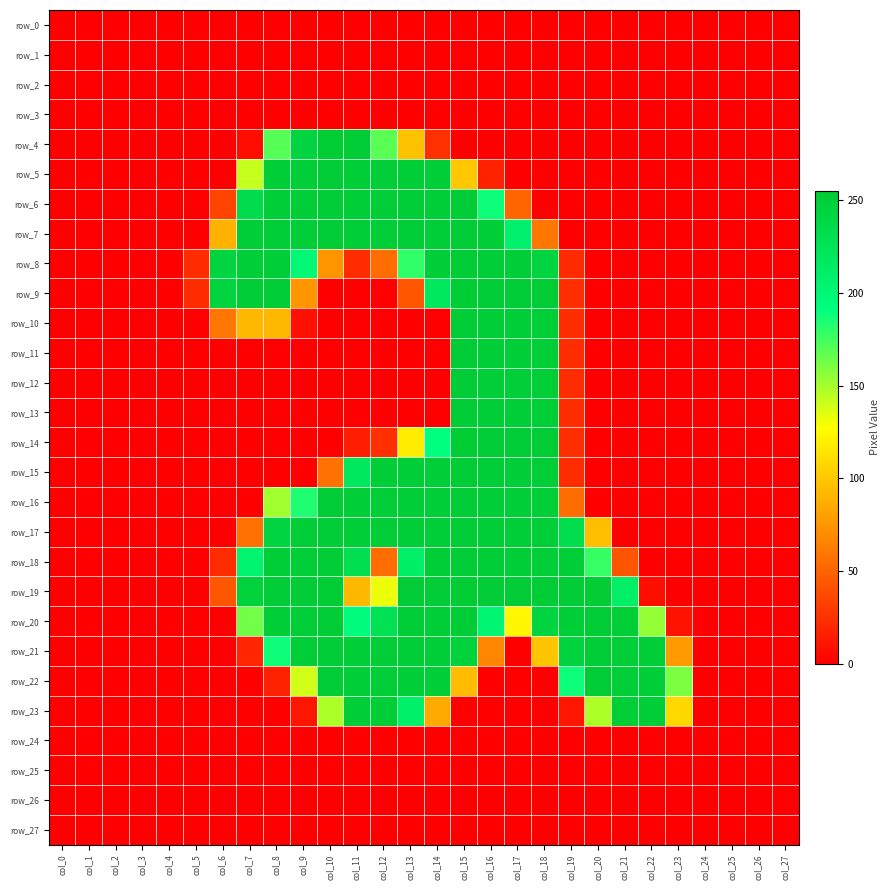

Is the value of row_1 at col_0 greater than the value of row_21 at col_14?

No